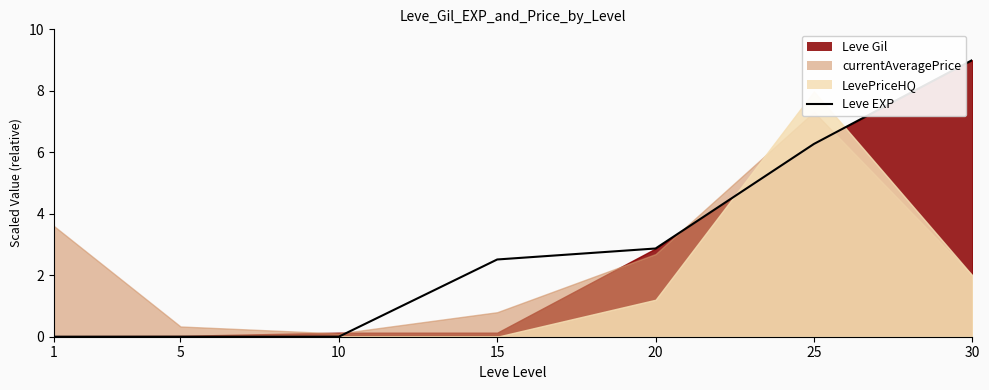

Between 5 and 20, which is larger?

20